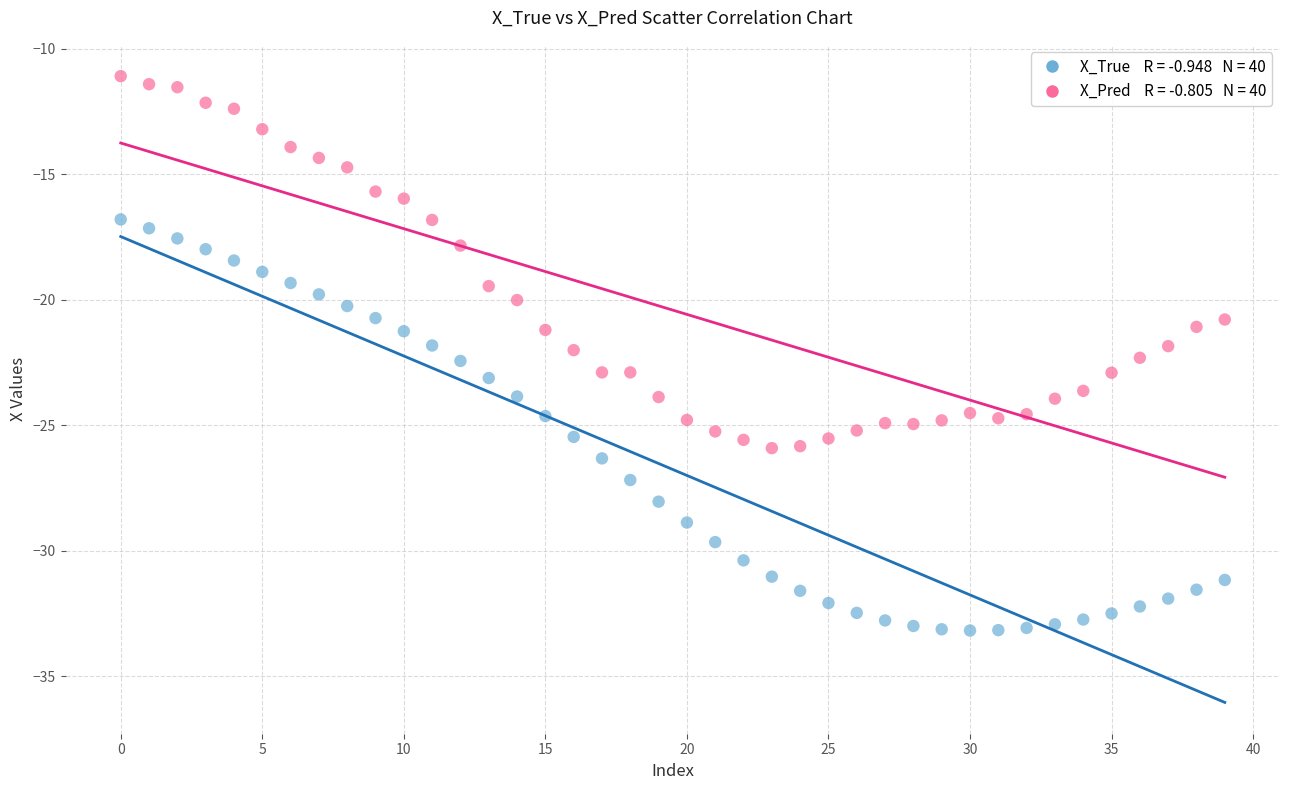

Across all data points, what is the range of Y values (max minus min)?

22.1